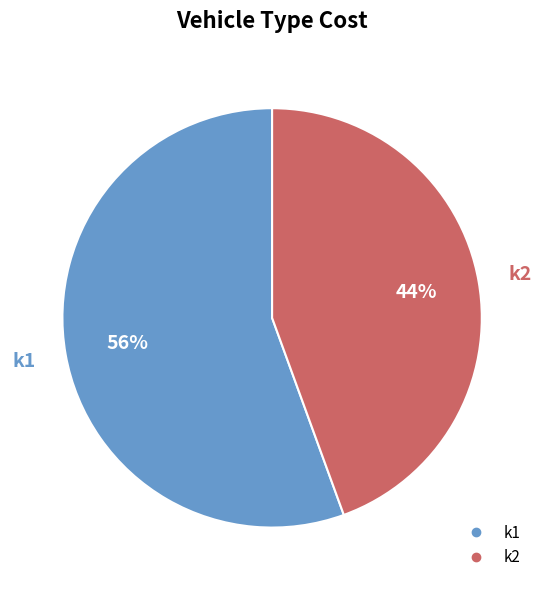

Count the number of slices in the pie.

2